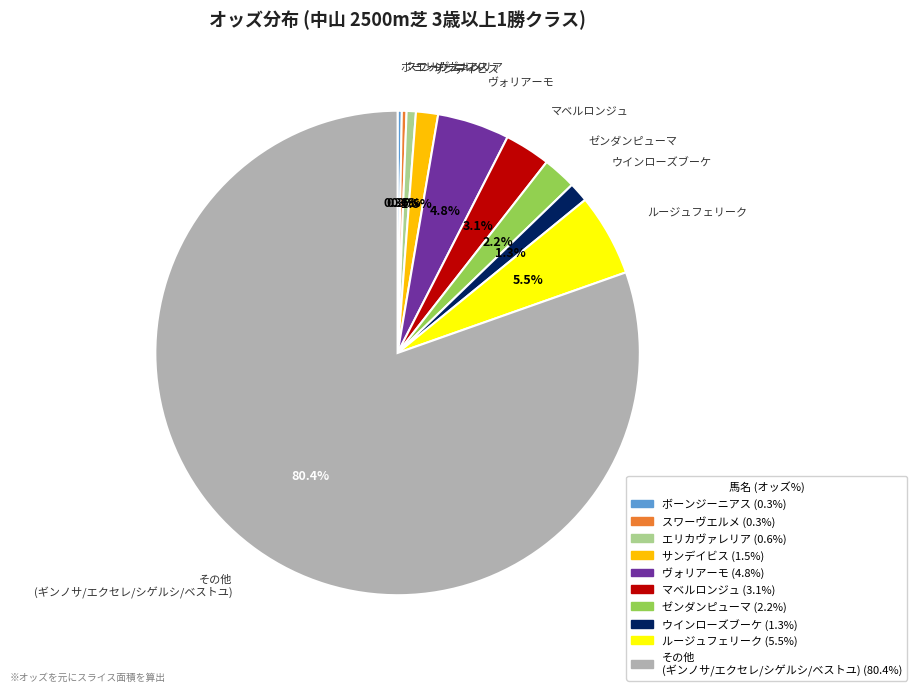

Is there any slice that represents more than half of the pie?

Yes